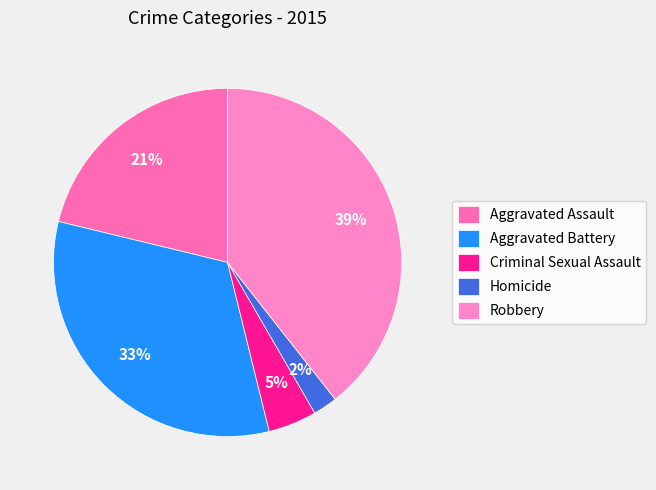

How many slices are in this pie chart?

5